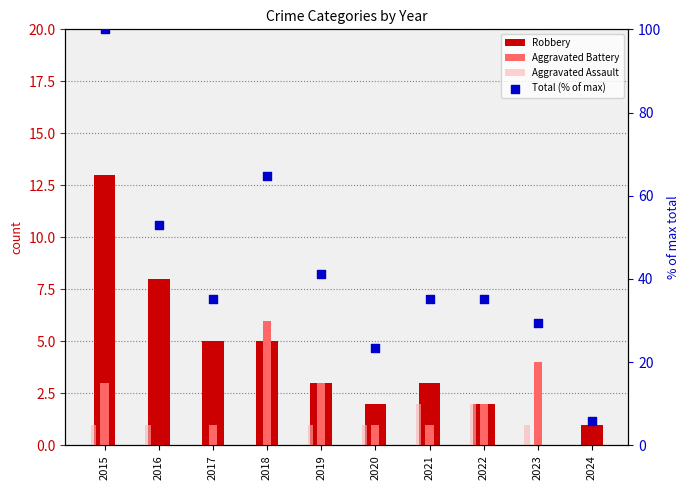

Which series has the largest Y range (max minus min)?

Total (% of max)